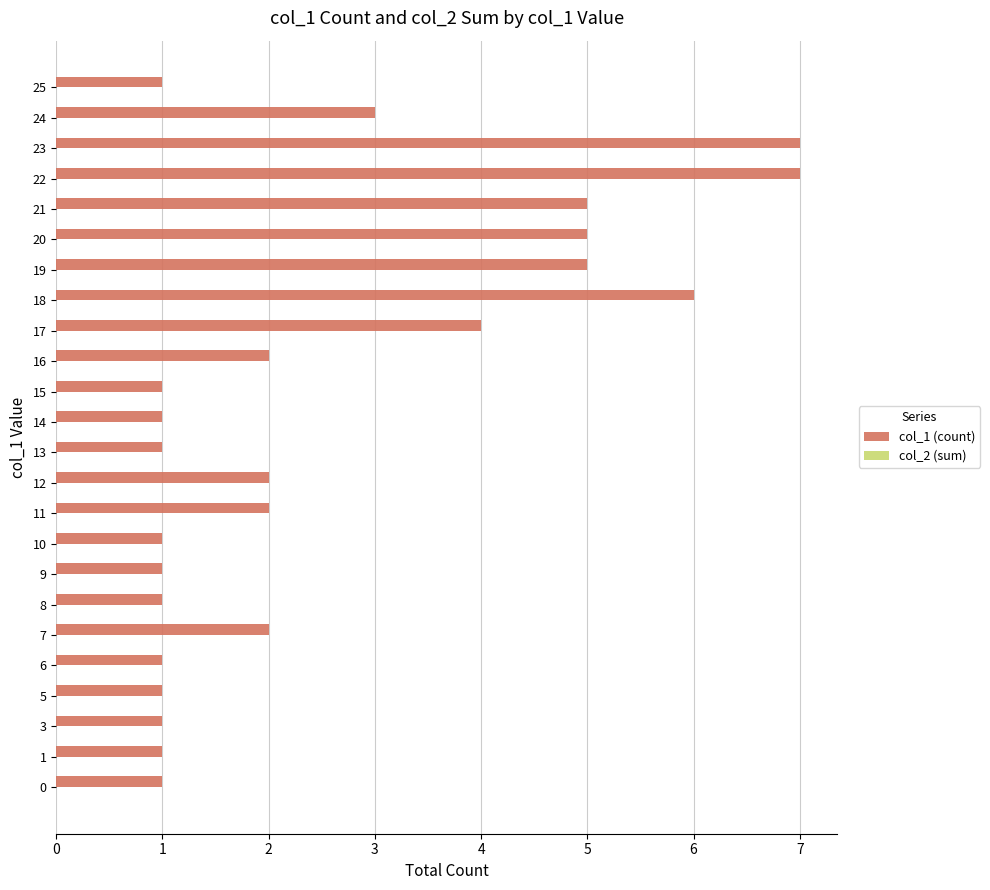

The value at 11 is 3. True or false?

False